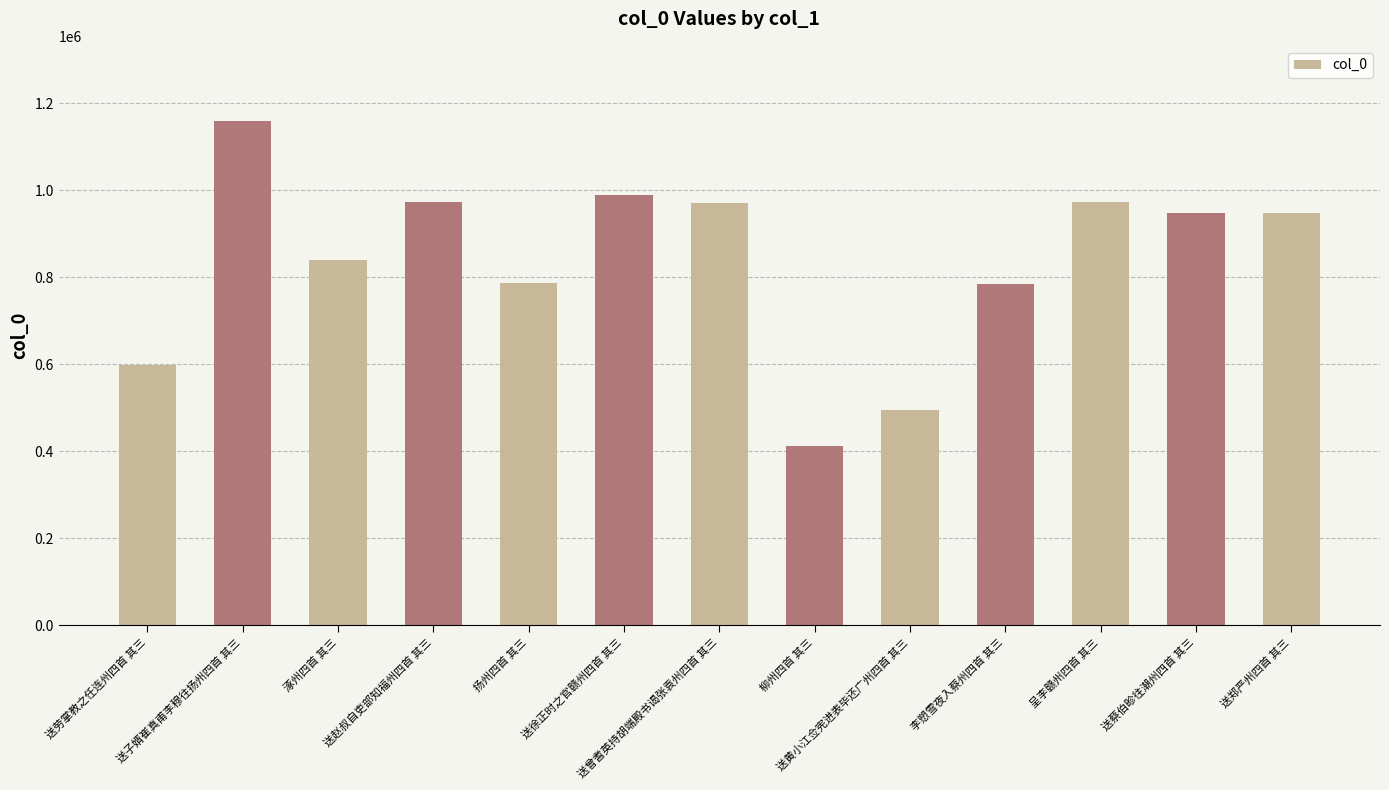

What is the label of the 5th bar from the right?

送黄小江佥宪进表毕还广州四首 其三